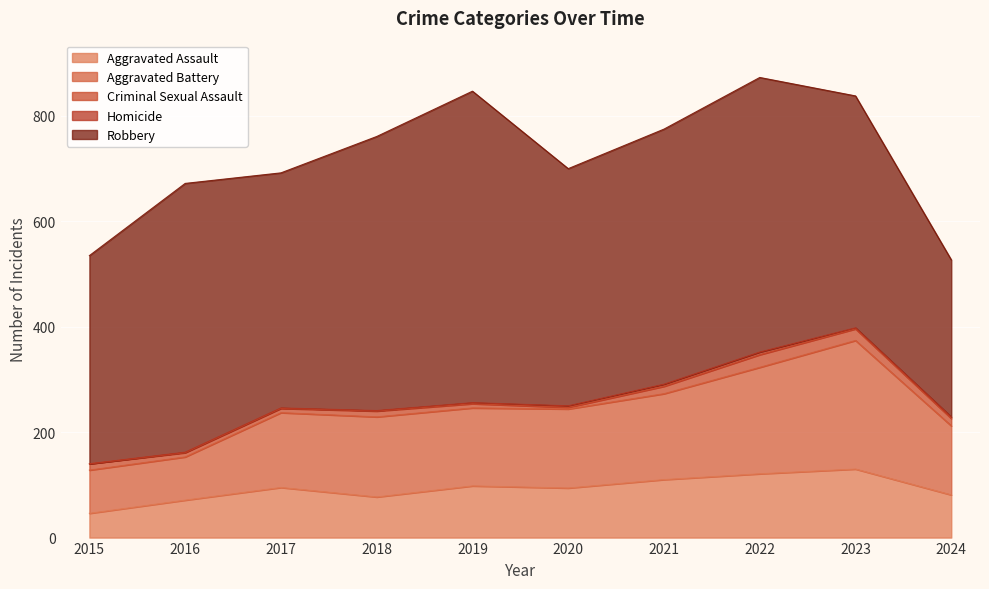

What is the approximate value of Aggravated Battery at 2019, to the nearest 50?

150